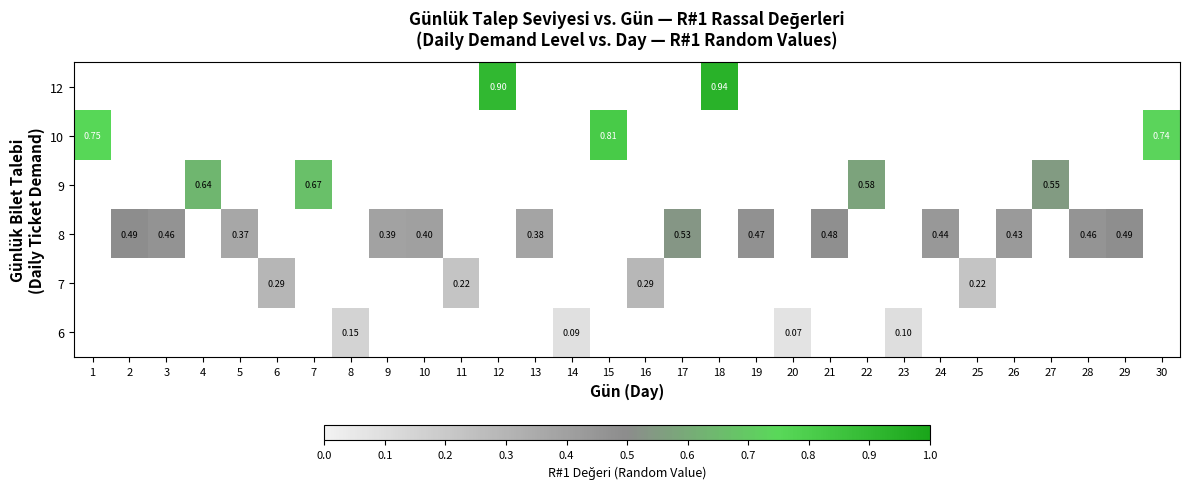

How many positive values does the 6 series have?

4